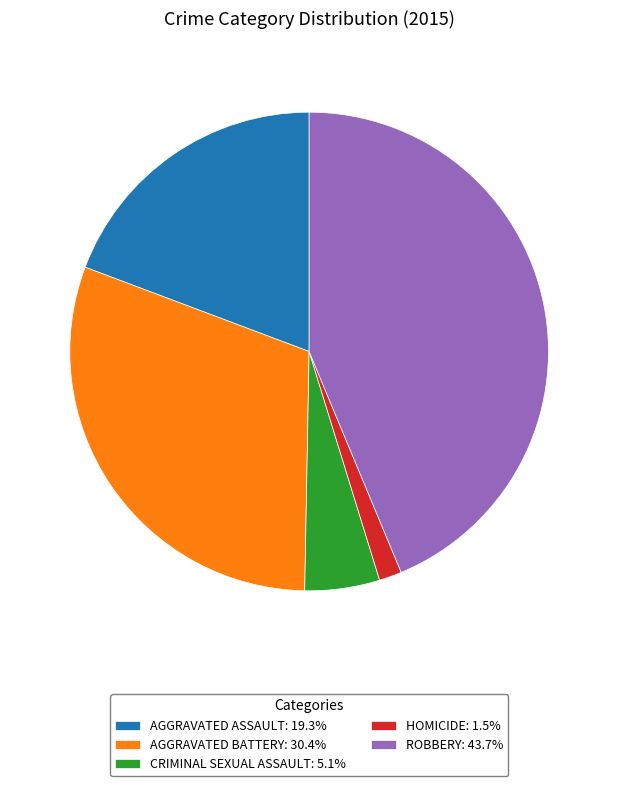

Does any single category account for the majority?

No